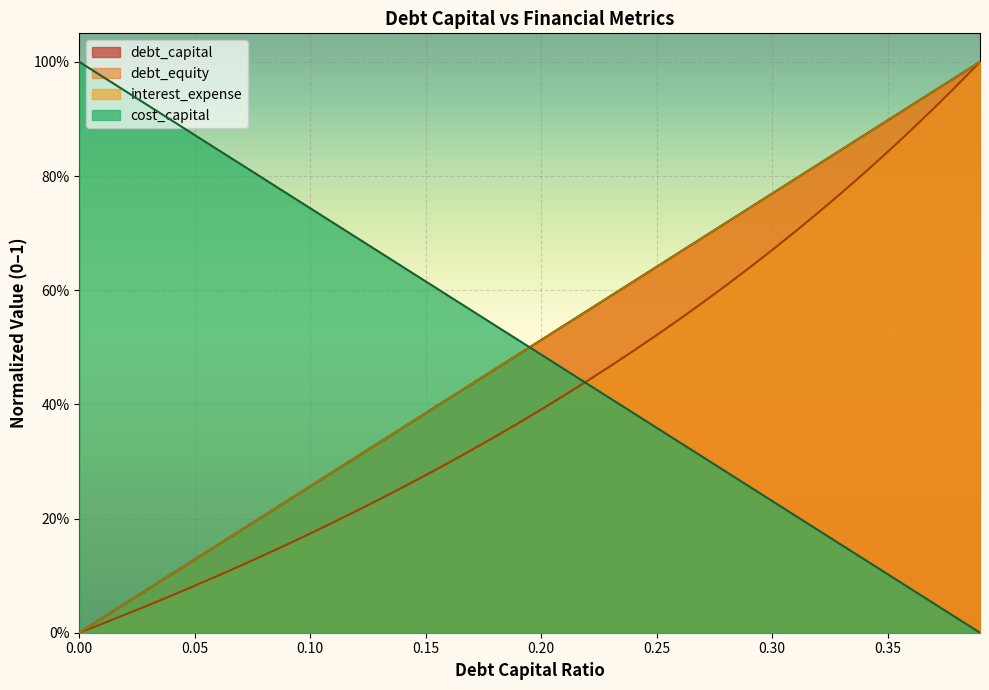

What is the difference between the second highest and second lowest values in the cost_capital series?

0.9